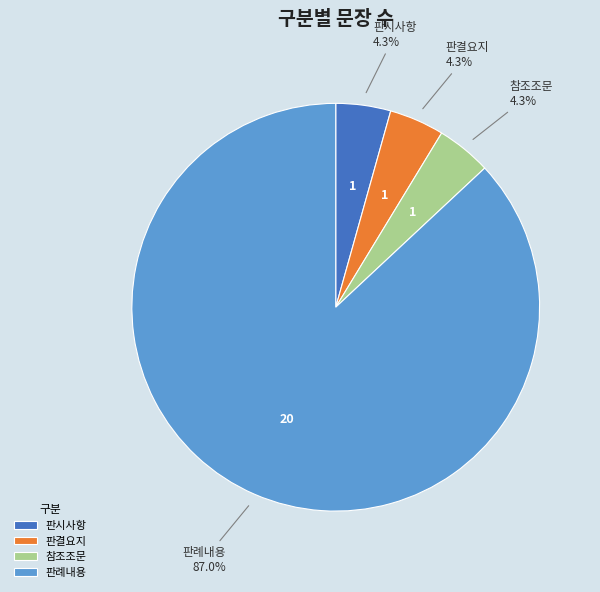

The 참조조문 slice represents 4% of the pie. True or false?

True